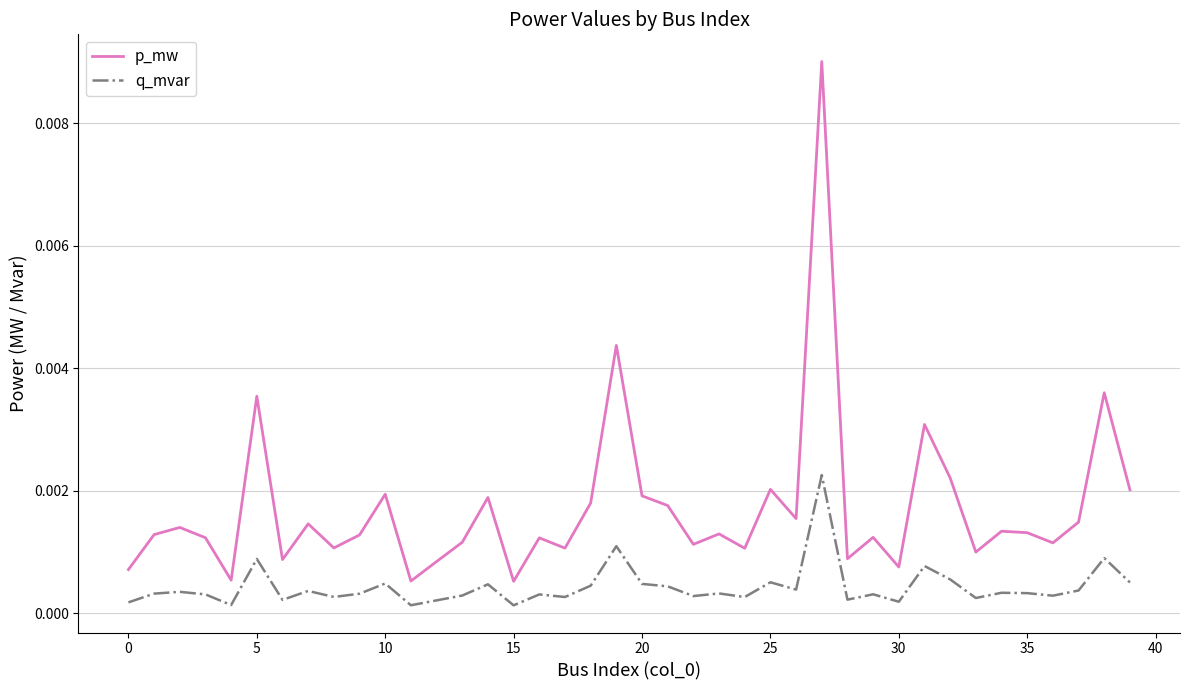

How many lines are shown in the chart?

2